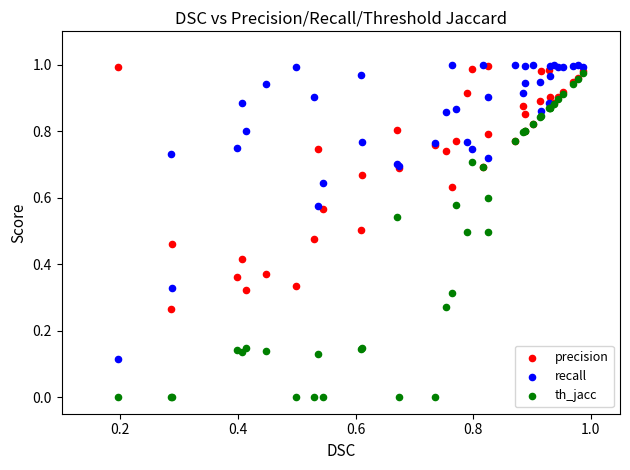

What are all the series names shown in the legend?

precision, recall, th_jacc